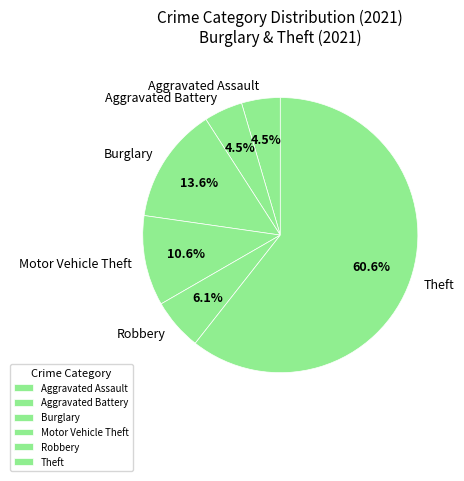

To the nearest percent, what is the difference between the Robbery and Theft slice percentages?

55%